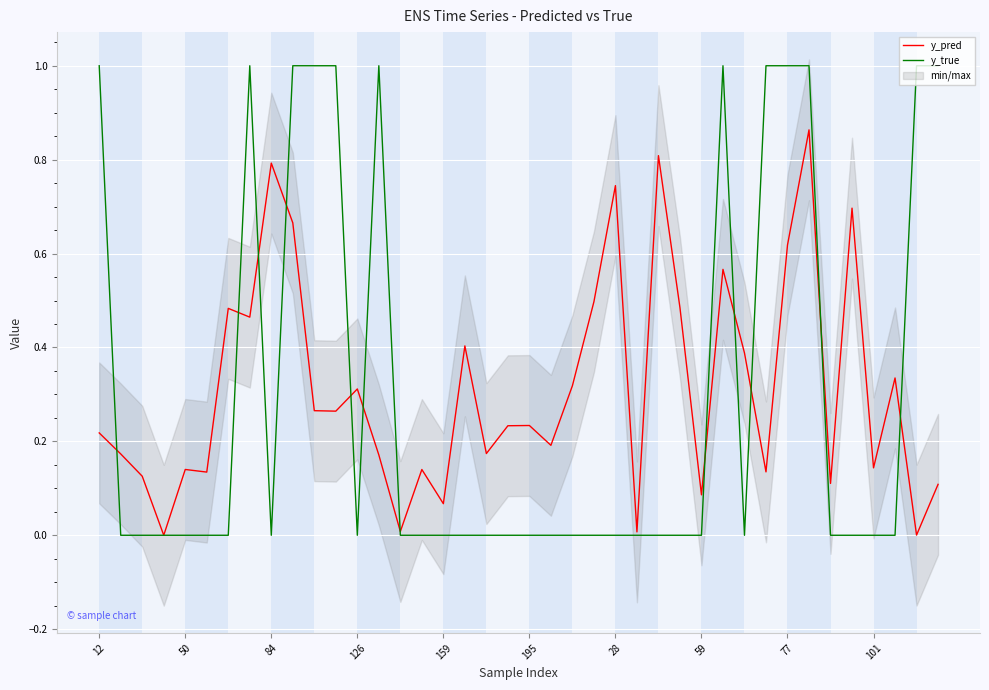

The y_true series shows -0.4 at 37. True or false?

False